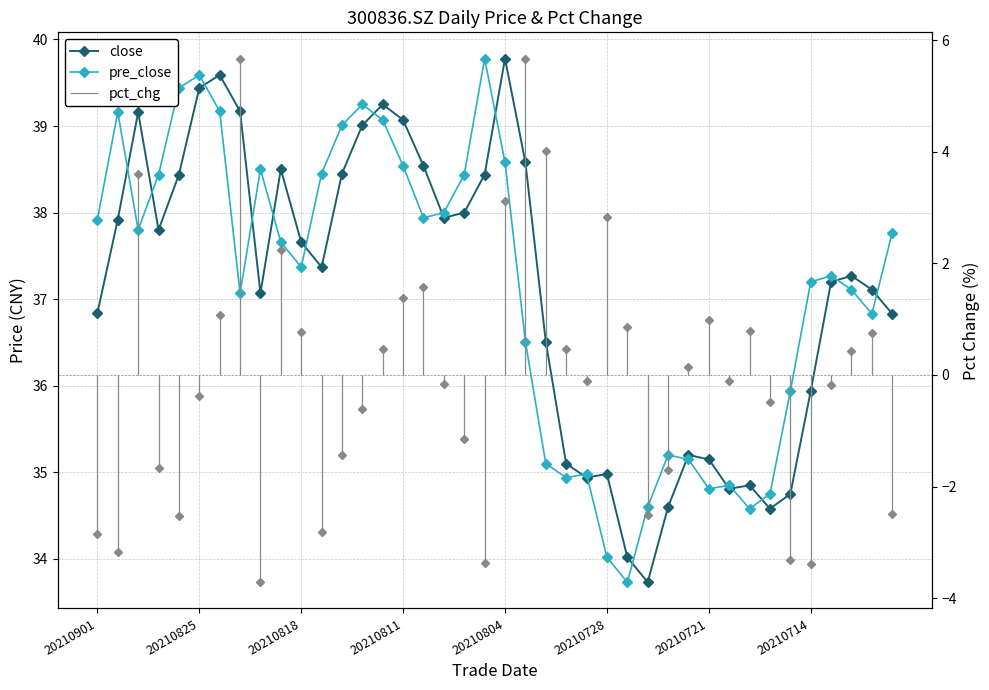

How many values in the pre_close series are below 37?

15